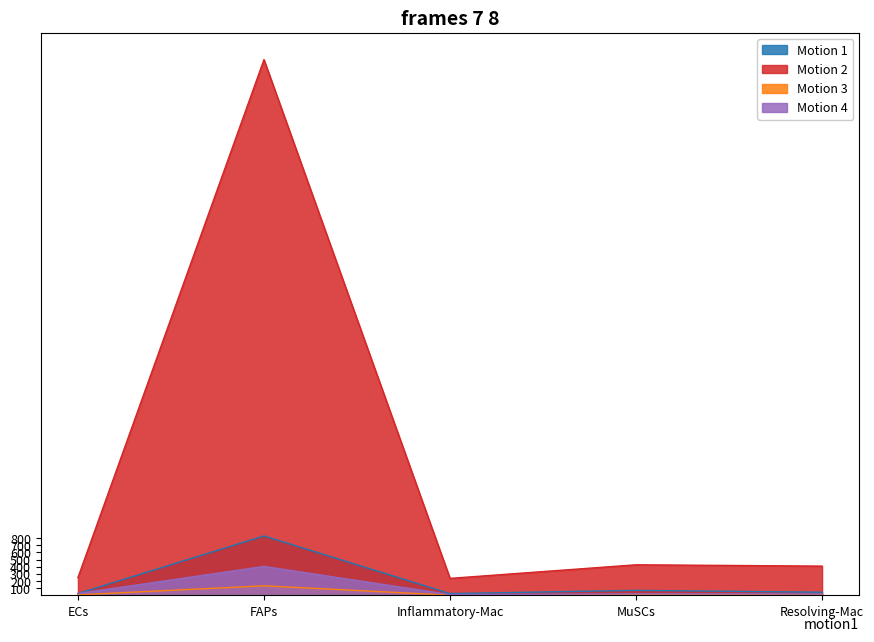

What is the minimum value shown in the chart?

4.3